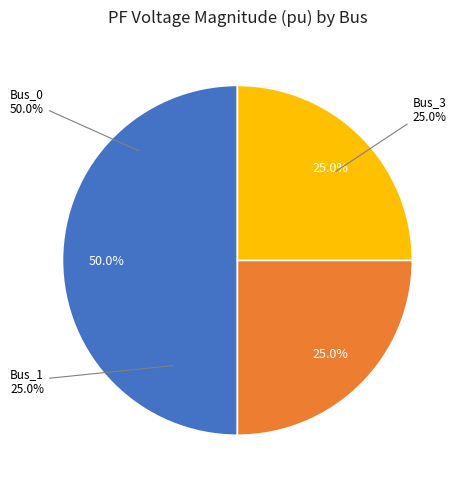

True or false: Bus_1 accounts for 20% of the total.

False